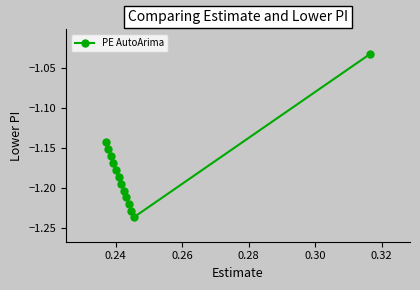

What is the sum of all values?

-15.3